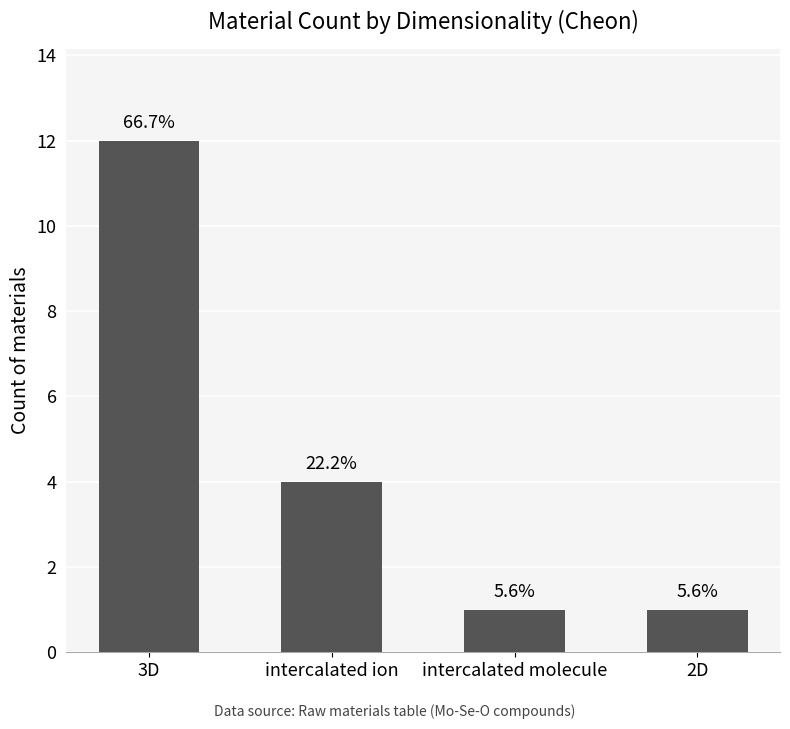

Rank the categories by value from lowest to highest.

intercalated molecule, 2D, intercalated ion, 3D